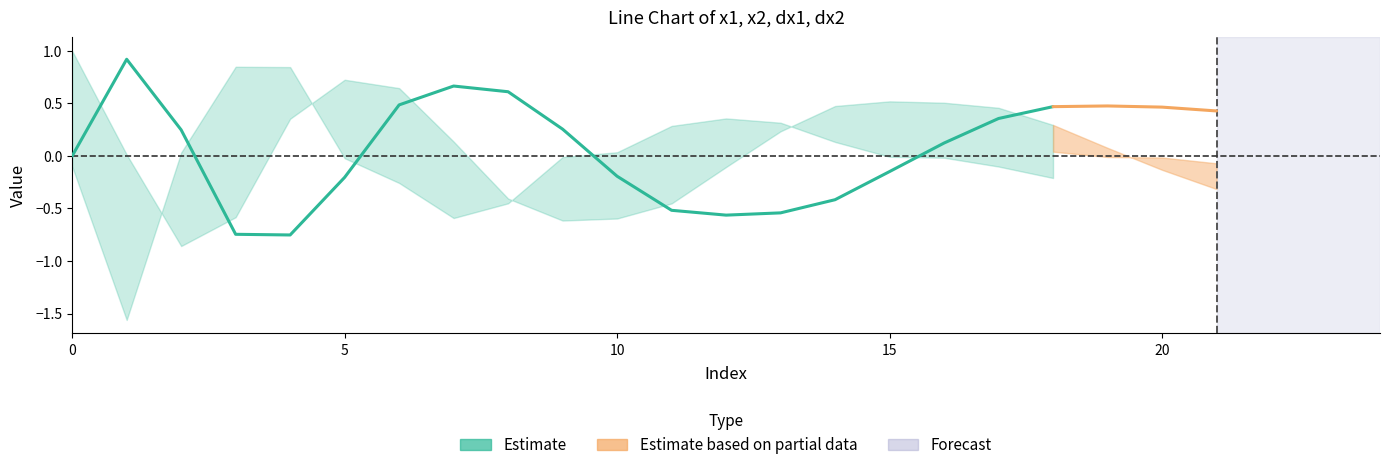

What is the approximate value at 8?

0.6